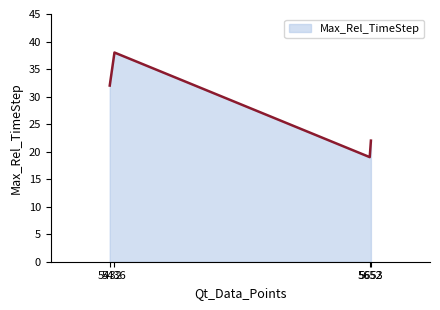

Read the value at 5436, to the nearest 5.

40